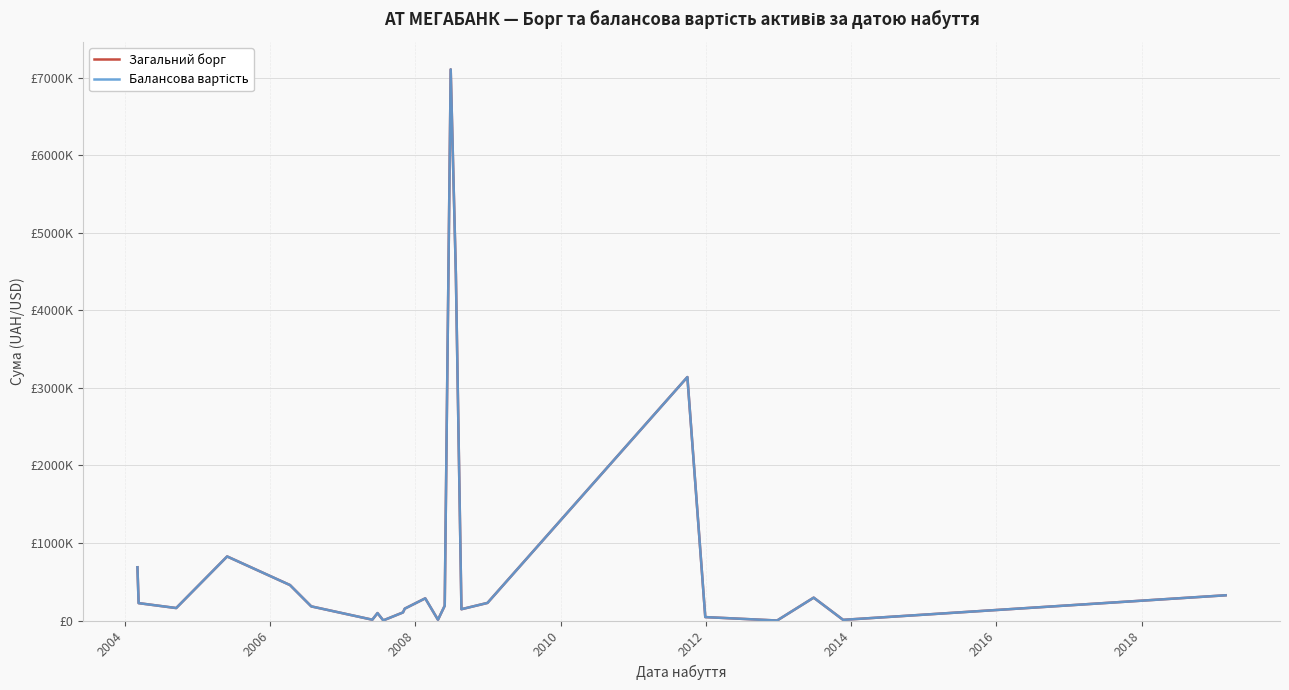

Does the chart have visible grid lines?

Yes